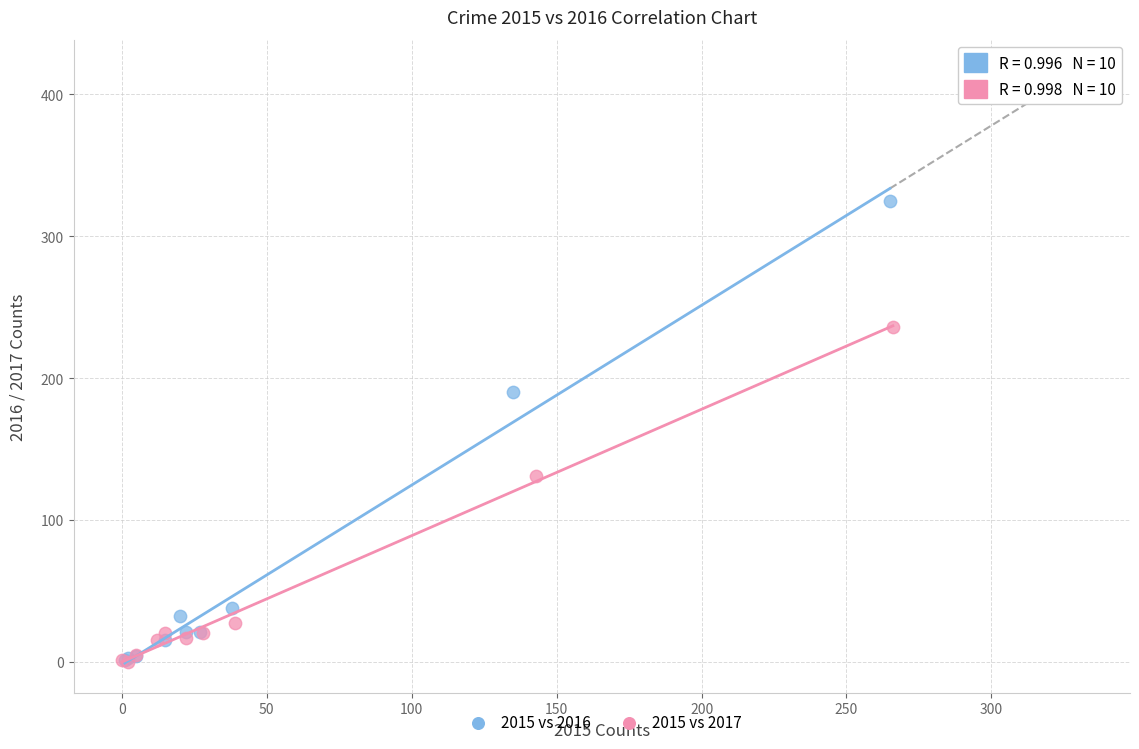

Which series contains the highest Y value?

2015 vs 2016